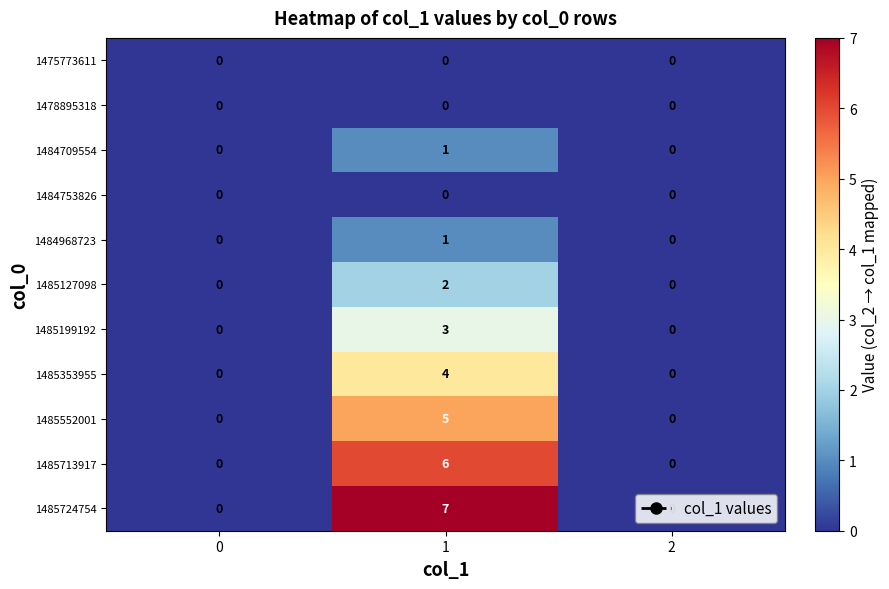

How many data points does each series have?

3